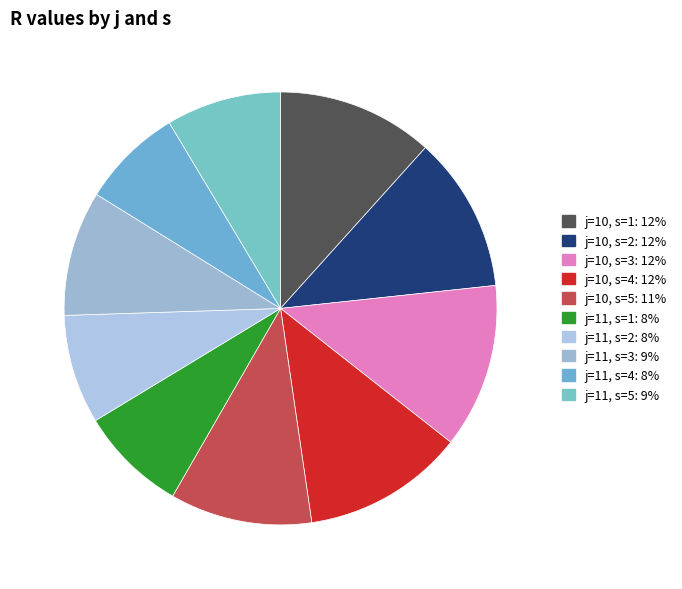

Approximately how many times larger is the value at j=11, s=4 compared to j=11, s=2?

0.9